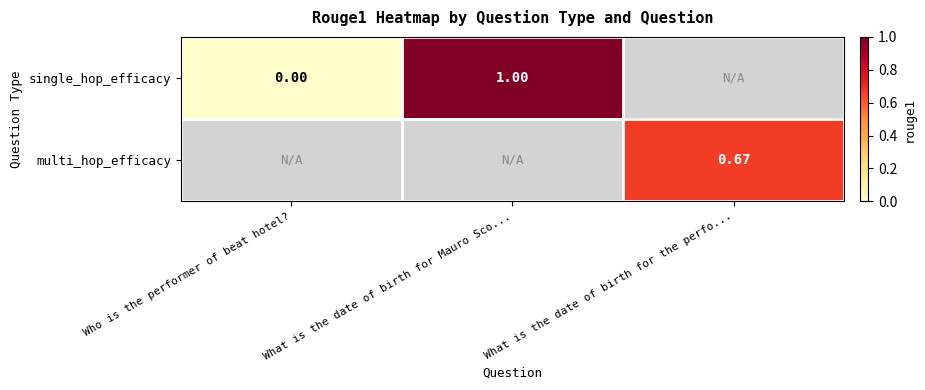

Is the value of multi_hop_efficacy at What is the date of birth for the perfo... greater than the value of single_hop_efficacy at Who is the performer of beat hotel??

Yes